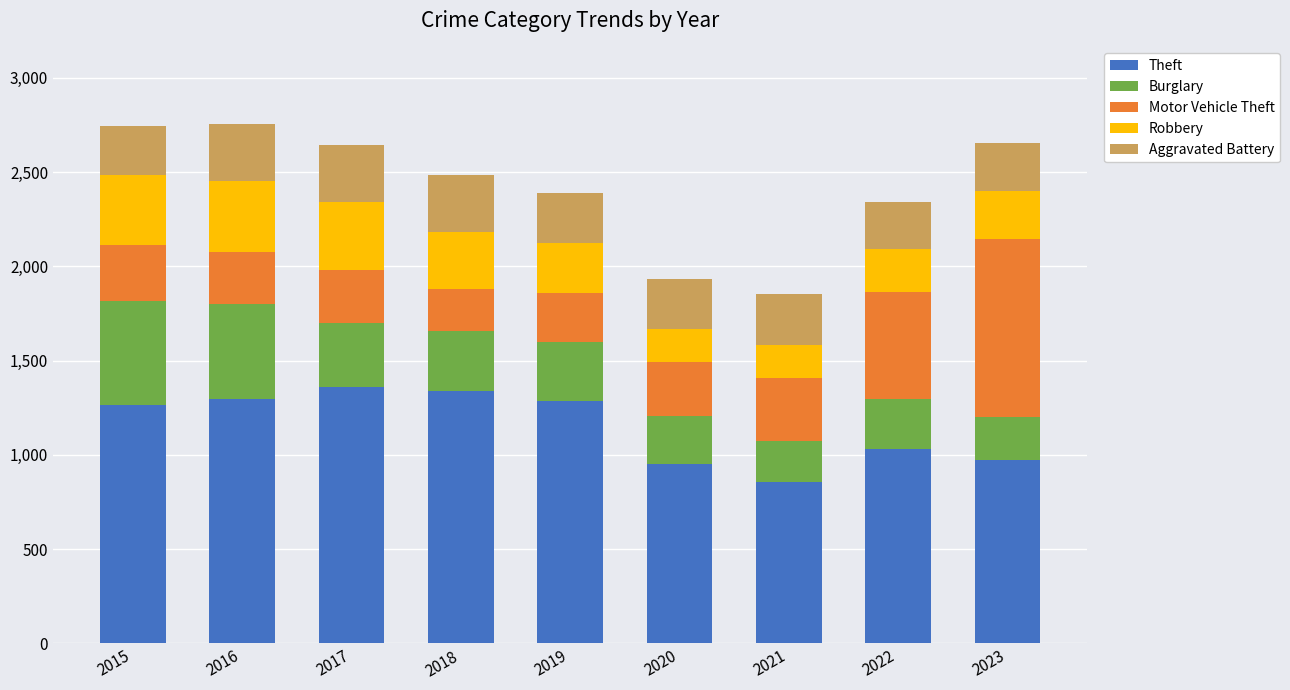

What are all the series names shown in the legend?

Theft, Burglary, Motor Vehicle Theft, Robbery, Aggravated Battery